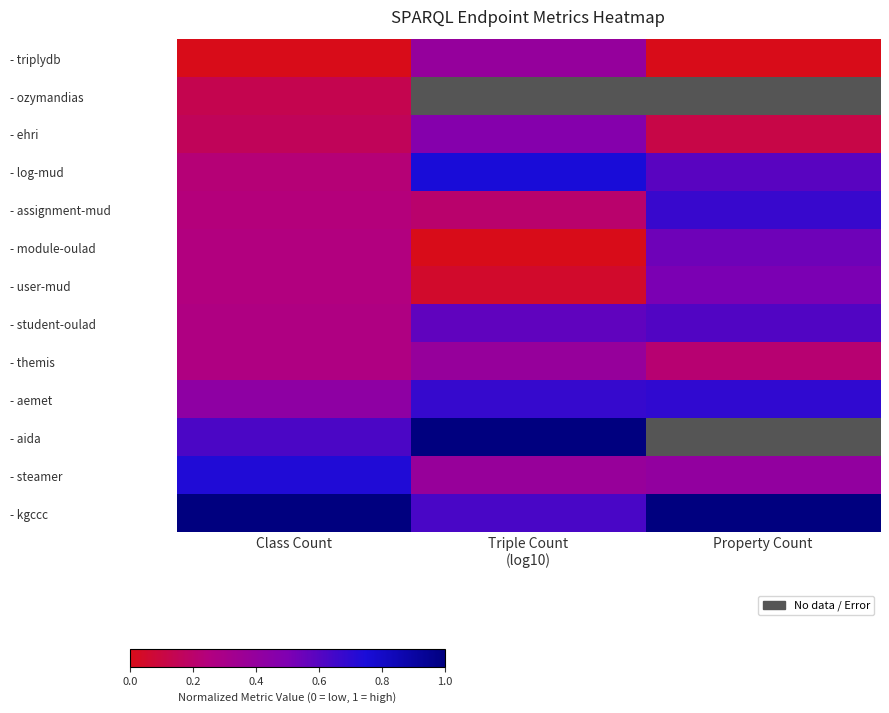

Is it true that - themis equals 0.2 at Property Count?

True